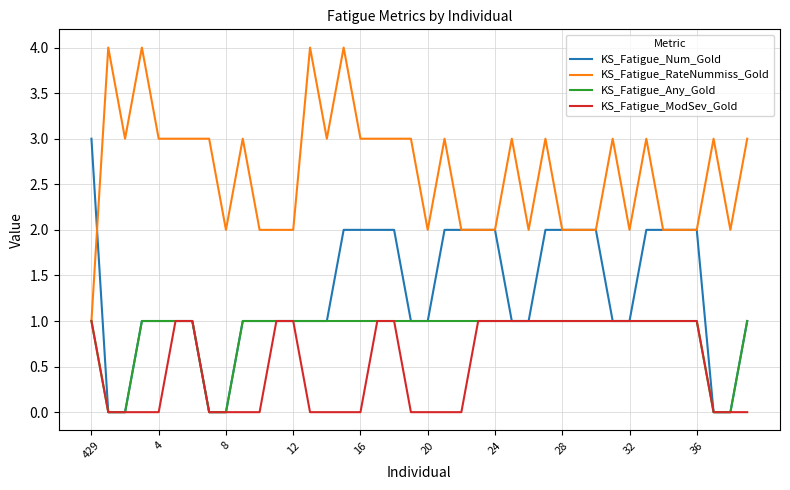

Which series has the largest total across all categories?

KS_Fatigue_RateNummiss_Gold